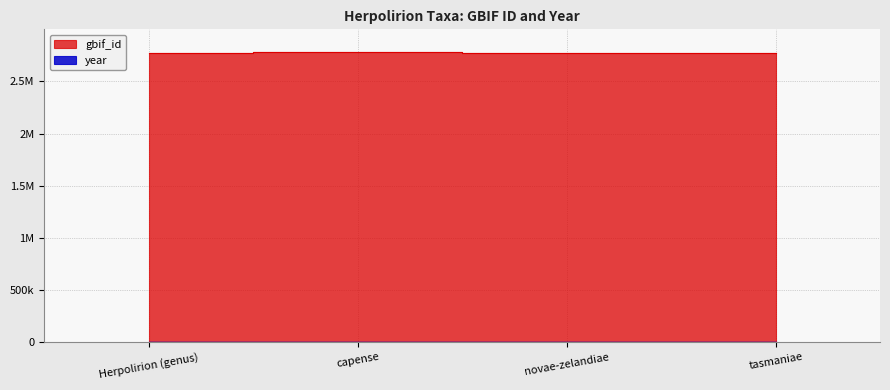

What is the value of the gbif_id point at the 1st from the left?

2771425